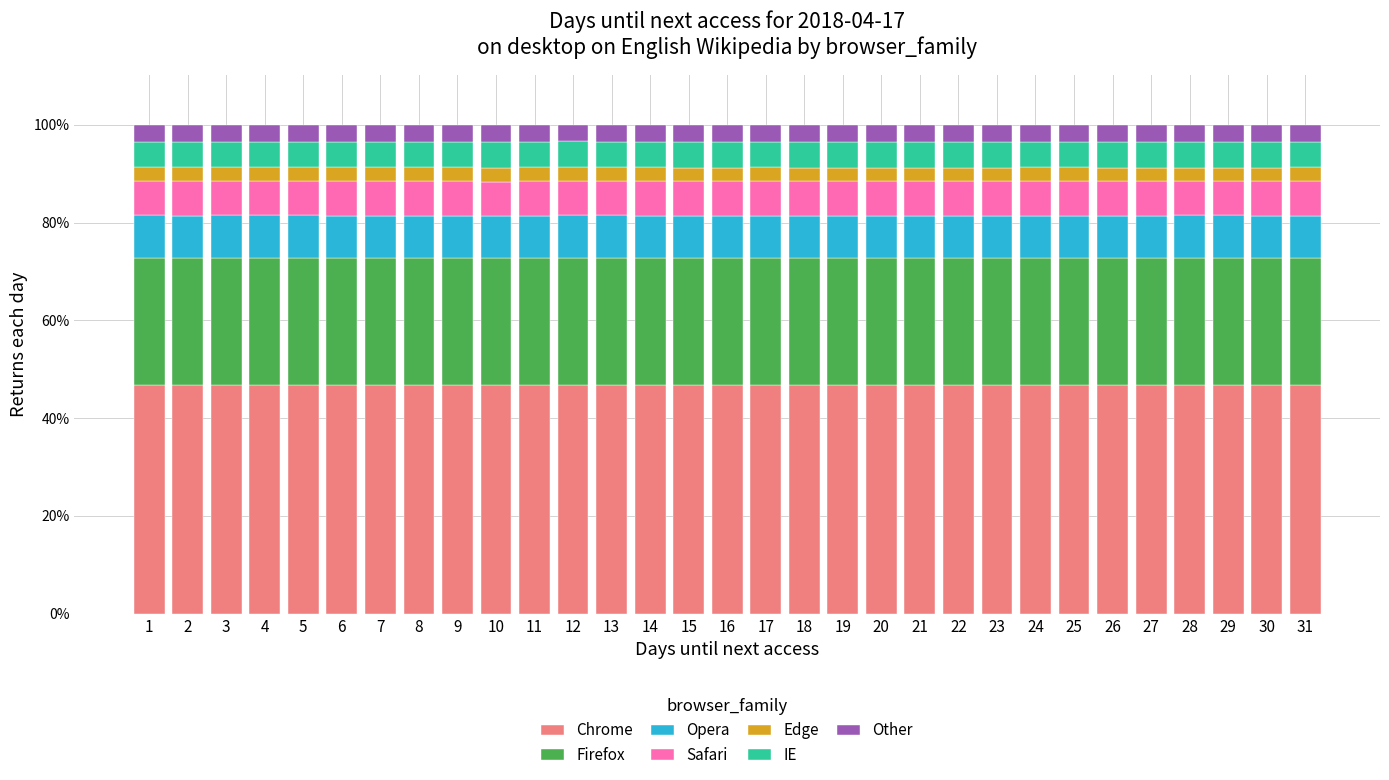

What are all the series names shown in the legend?

Chrome, Firefox, Opera, Safari, Edge, IE, Other